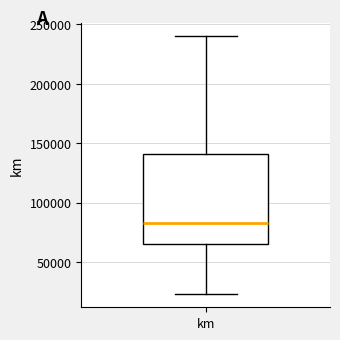

Transcribe this box plot: give where the median line is, the range the box spans, and where the two whiskers end, as read against the y-axis. The values are not printed on the chart, so give them approximately, as read against the axis.

median 85000, box 65000 to 140000, whiskers 25000 to 240000